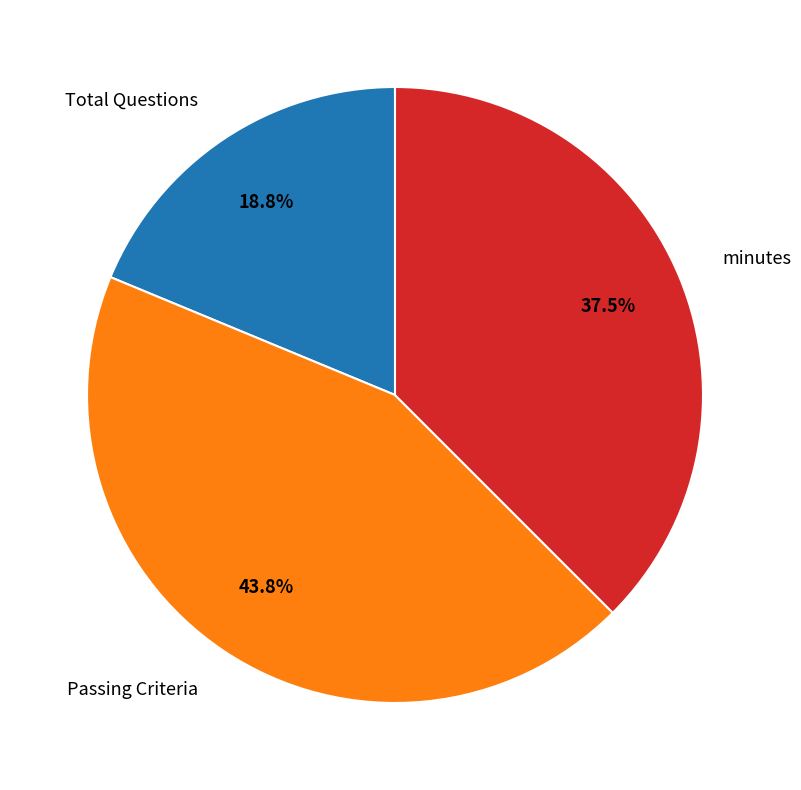

Rank the categories by value from lowest to highest.

Total Questions, minutes, Passing Criteria